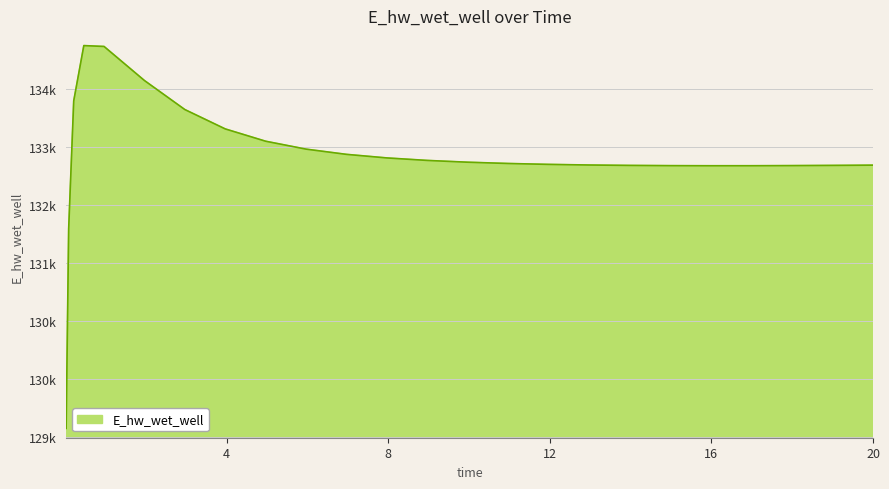

What is the sum of all values?

3316827.5